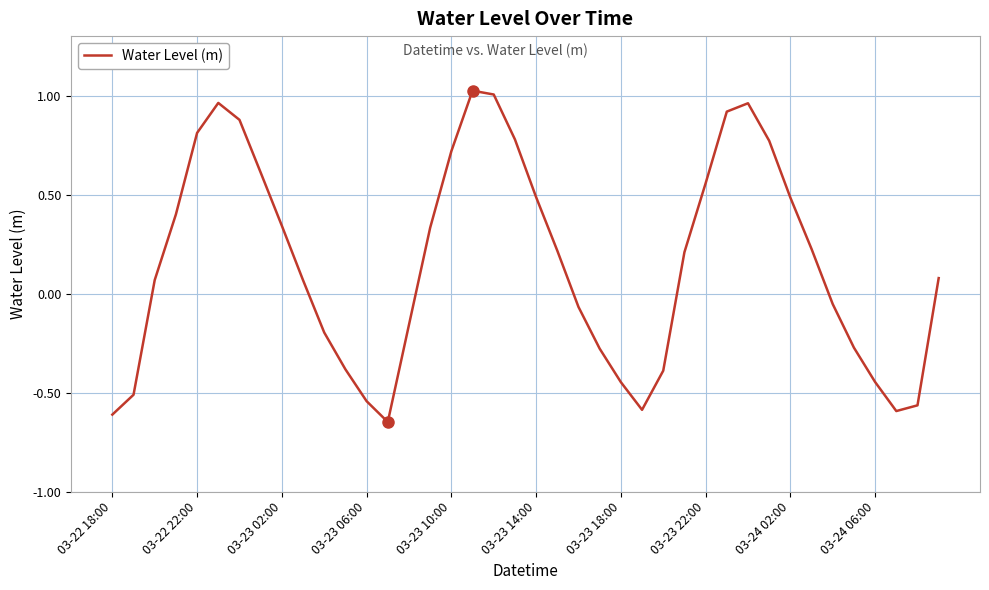

What is the difference between the maximum and minimum values?

1.7